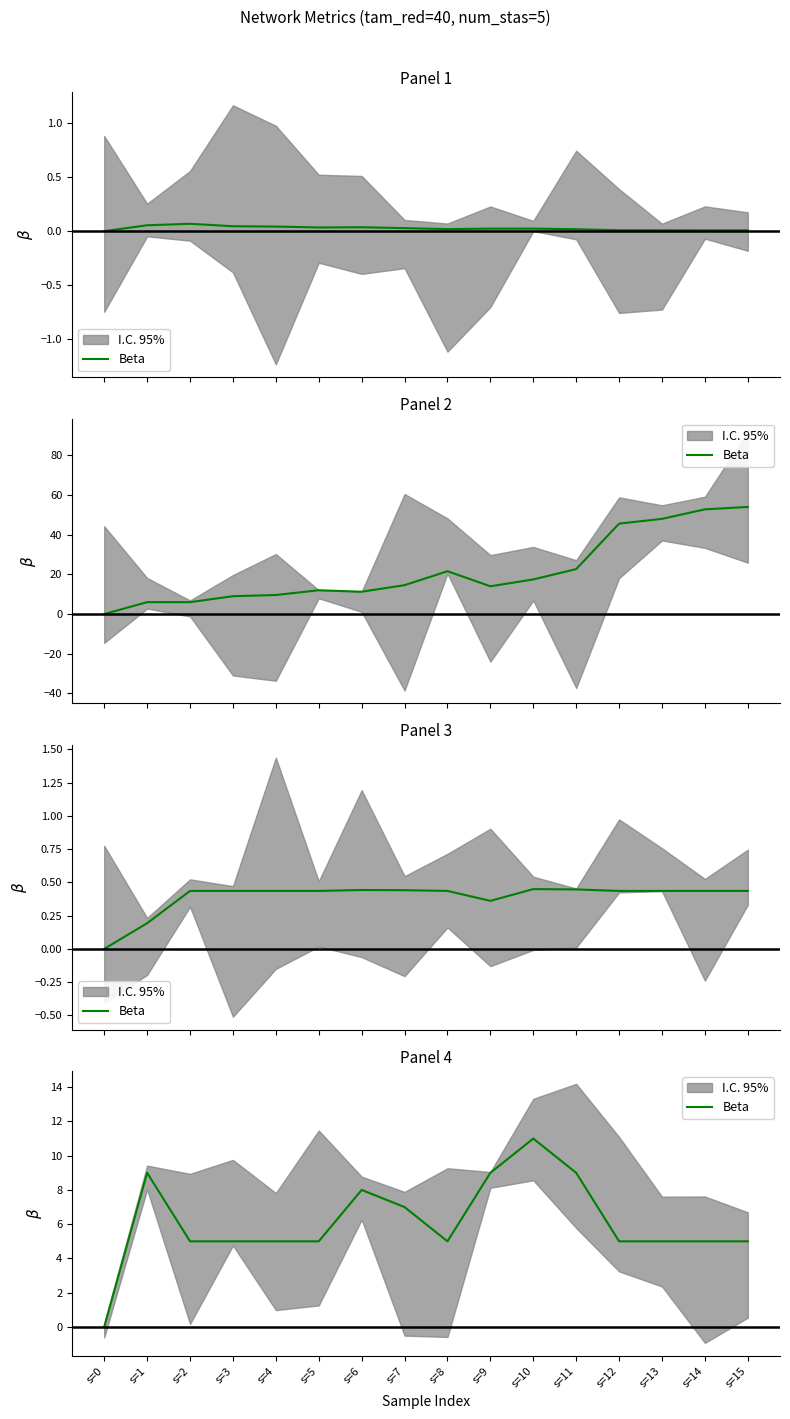

True or false: the data has more than 0 interior local peaks.

True